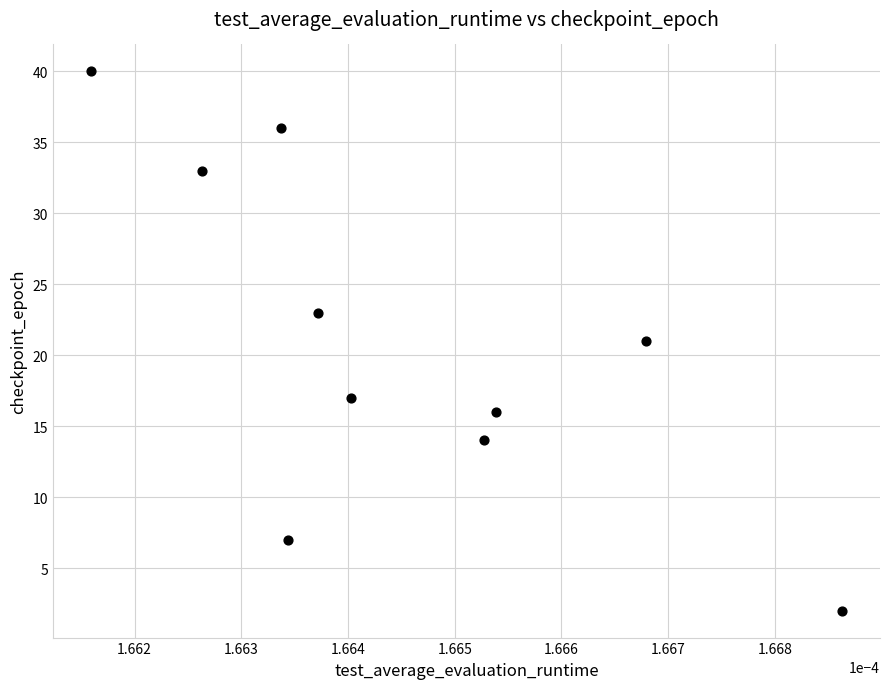

What is the range of Y values (max minus min)?

38